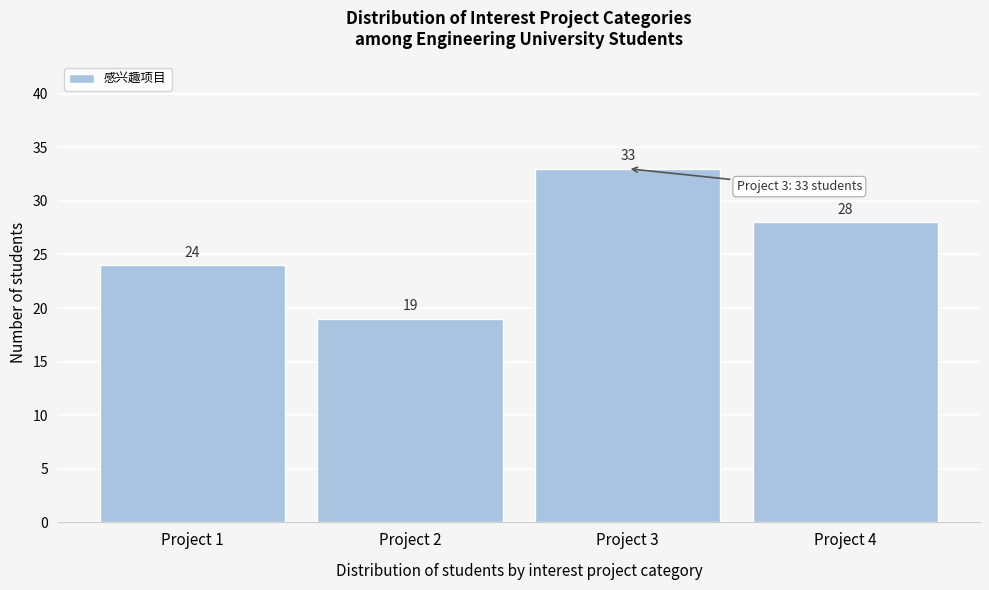

Reading left to right, extract all data points from this chart.

24	19	33	28